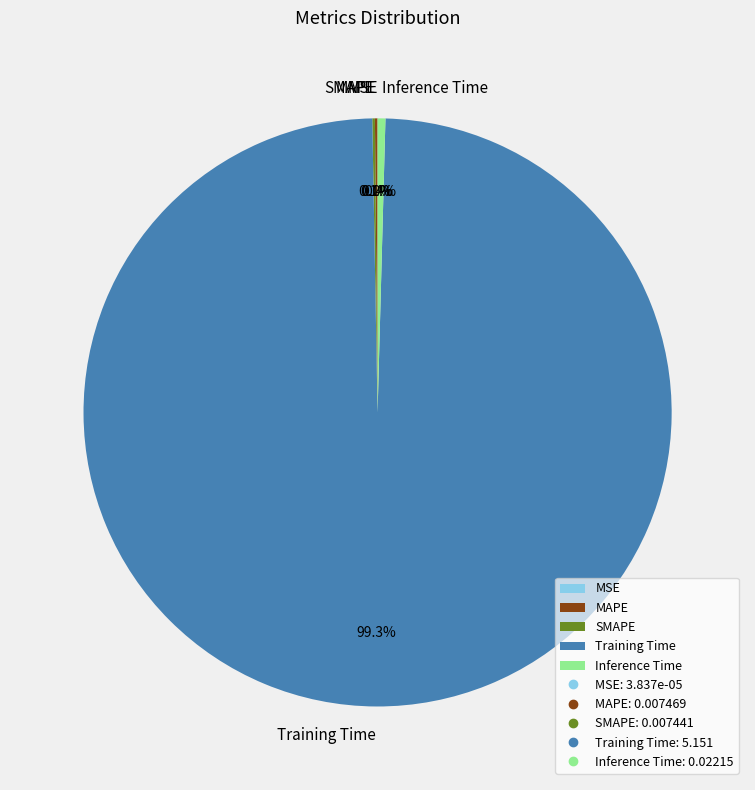

To the nearest percent, what is the difference between the largest and smallest slice percentages?

99%